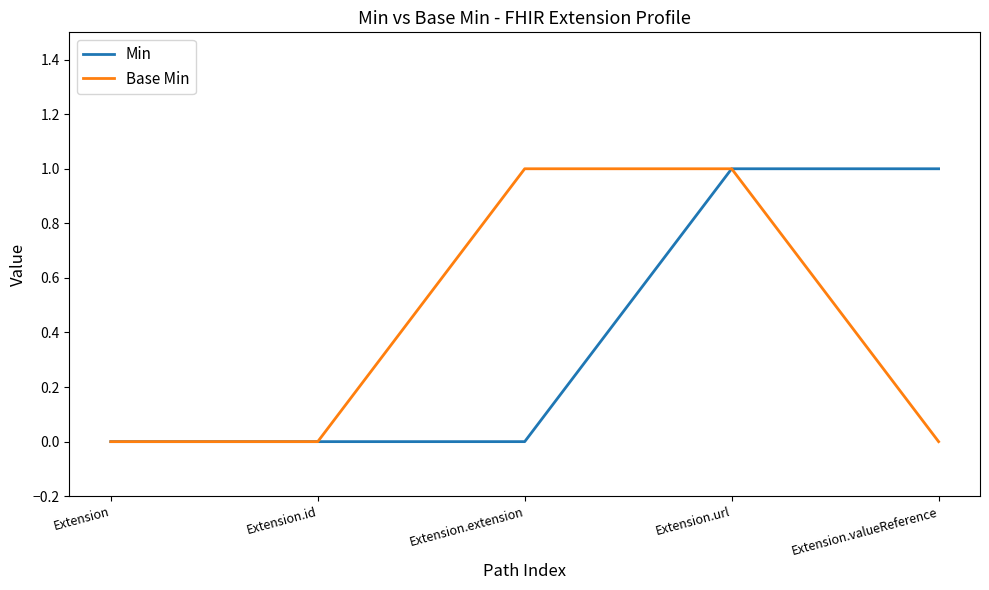

At Extension.valueReference, list the series in order from largest to smallest.

Min, Base Min